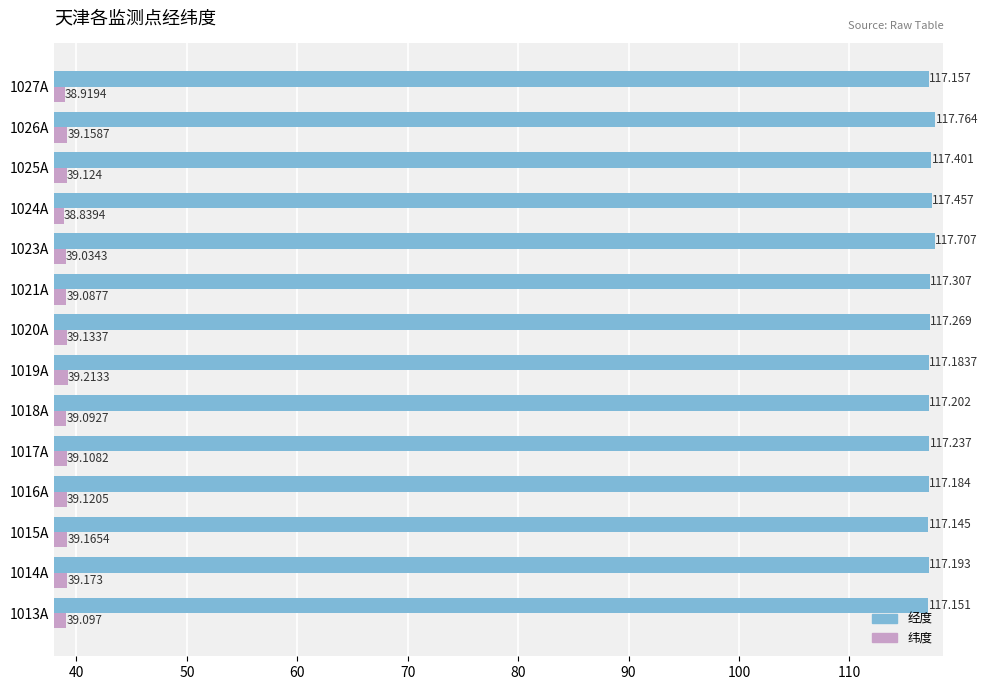

What is the difference between the second highest and minimum values in the 纬度 series?

0.3